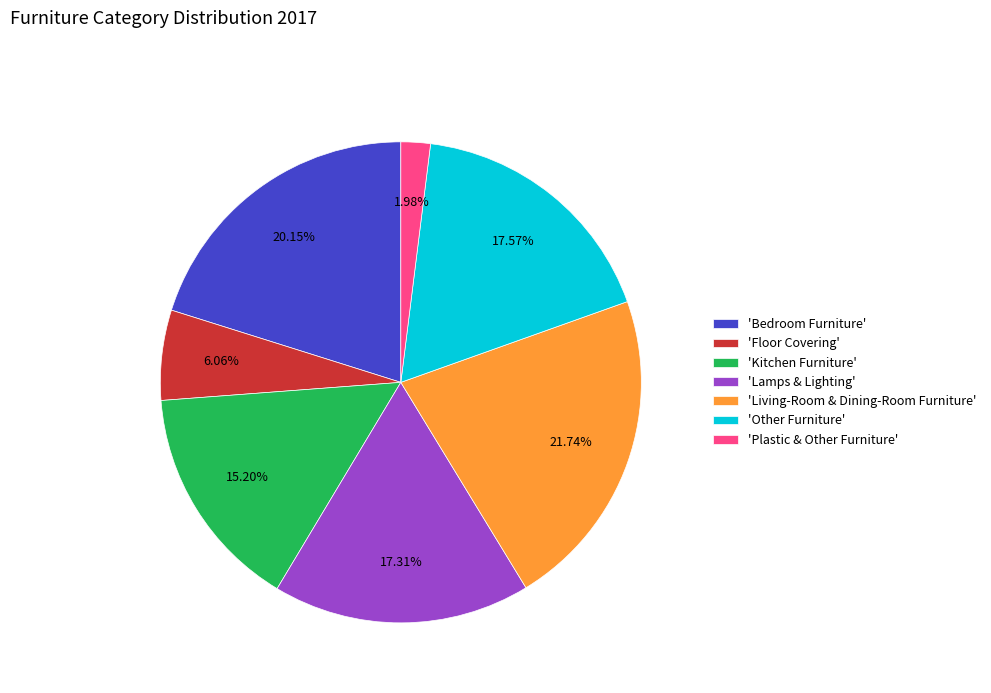

Which slice is the smallest?

'Plastic & Other Furniture'